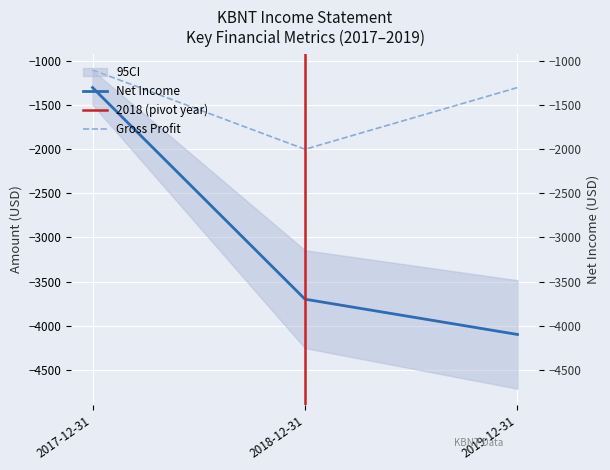

Is this an area chart (filled region under the line)?

No